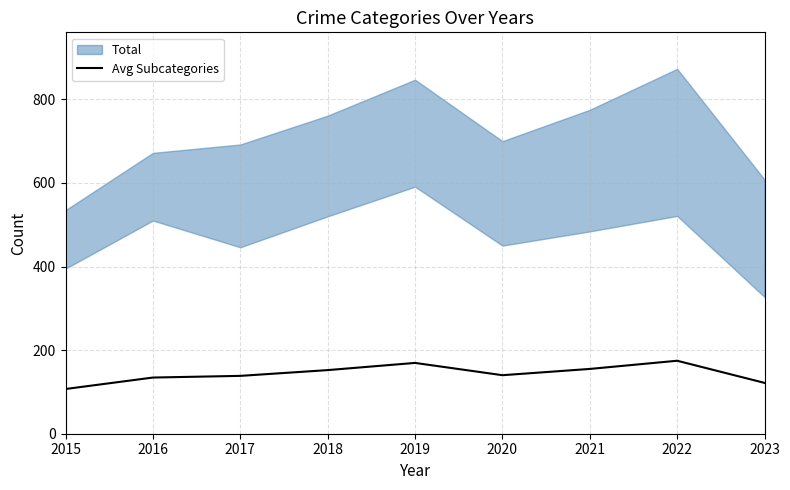

How many values are below 140?

4